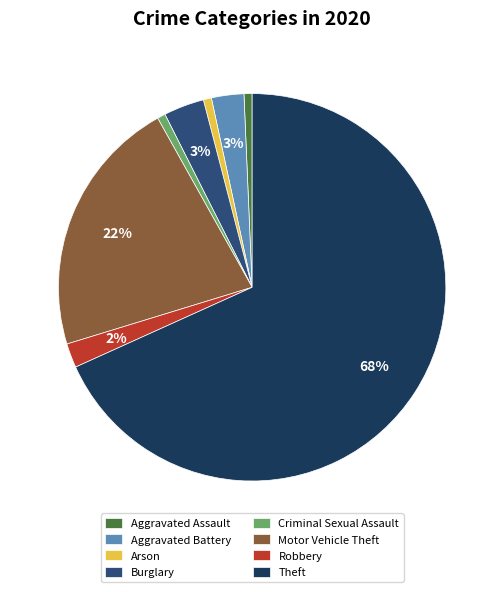

Which category accounts for the majority?

Theft